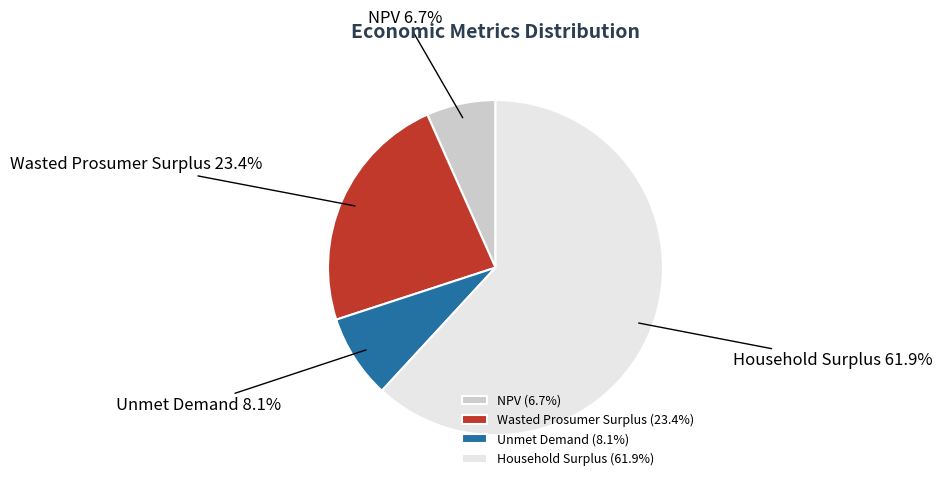

Is NPV the majority of the pie?

No